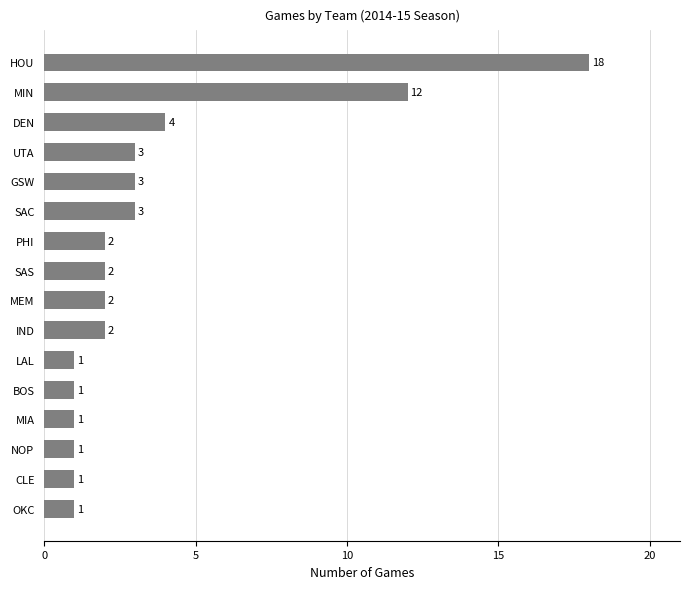

The chart shows a value of 2 at IND. True or false?

True